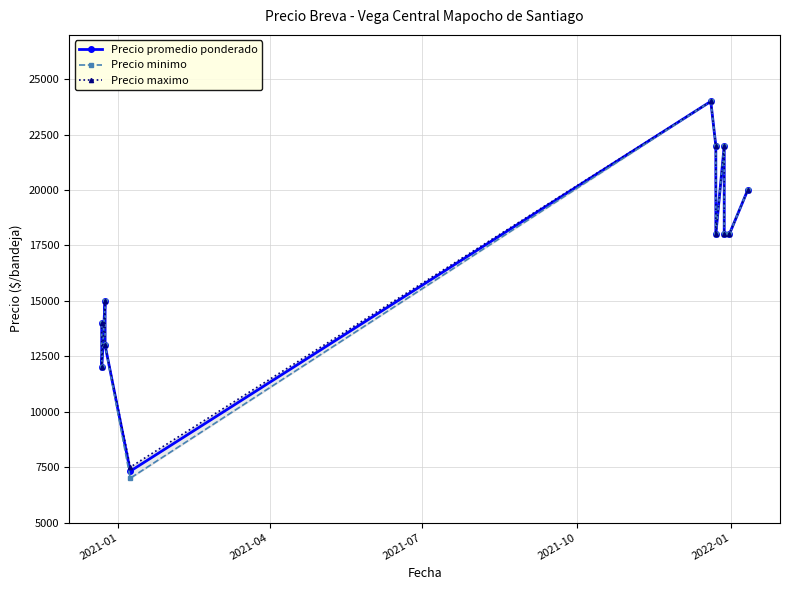

Is the value of Precio minimo at 6 greater than the value of Precio maximo at 2021-01?

Yes